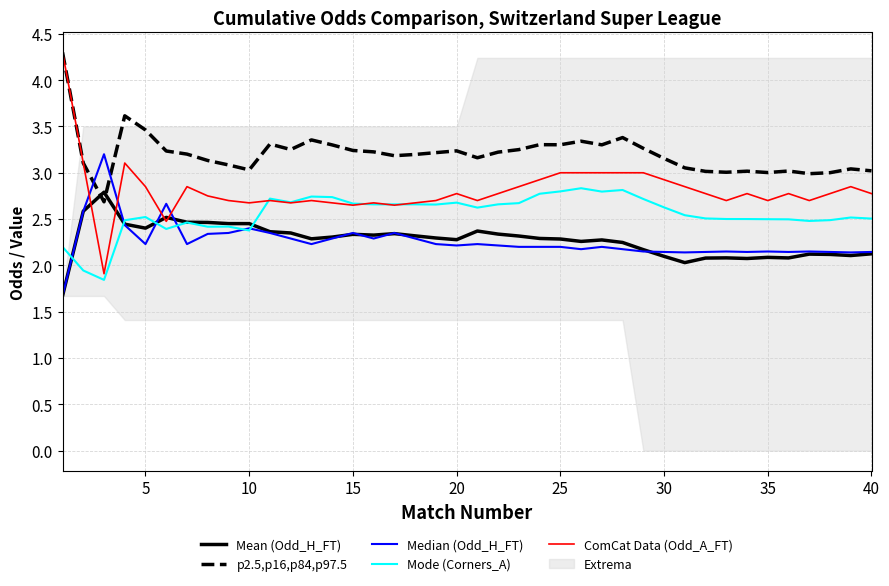

What is the minimum value for Mode (Corners_A)?

1.8